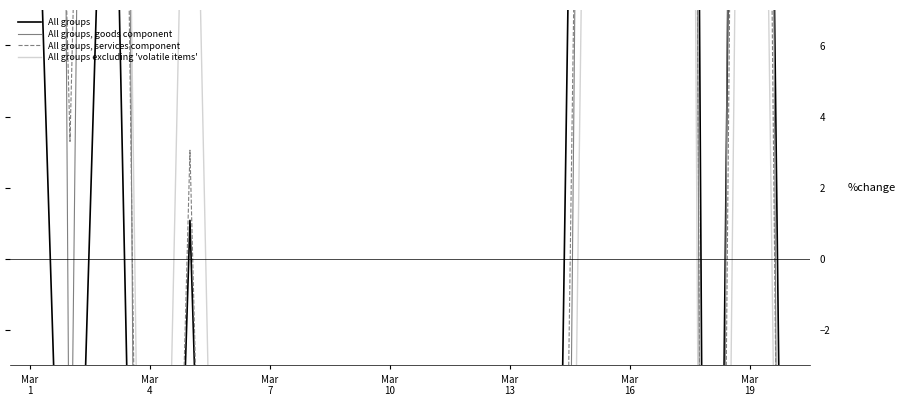

What is the difference between the second highest and second lowest values in the All groups excluding 'volatile items' series?

151.3